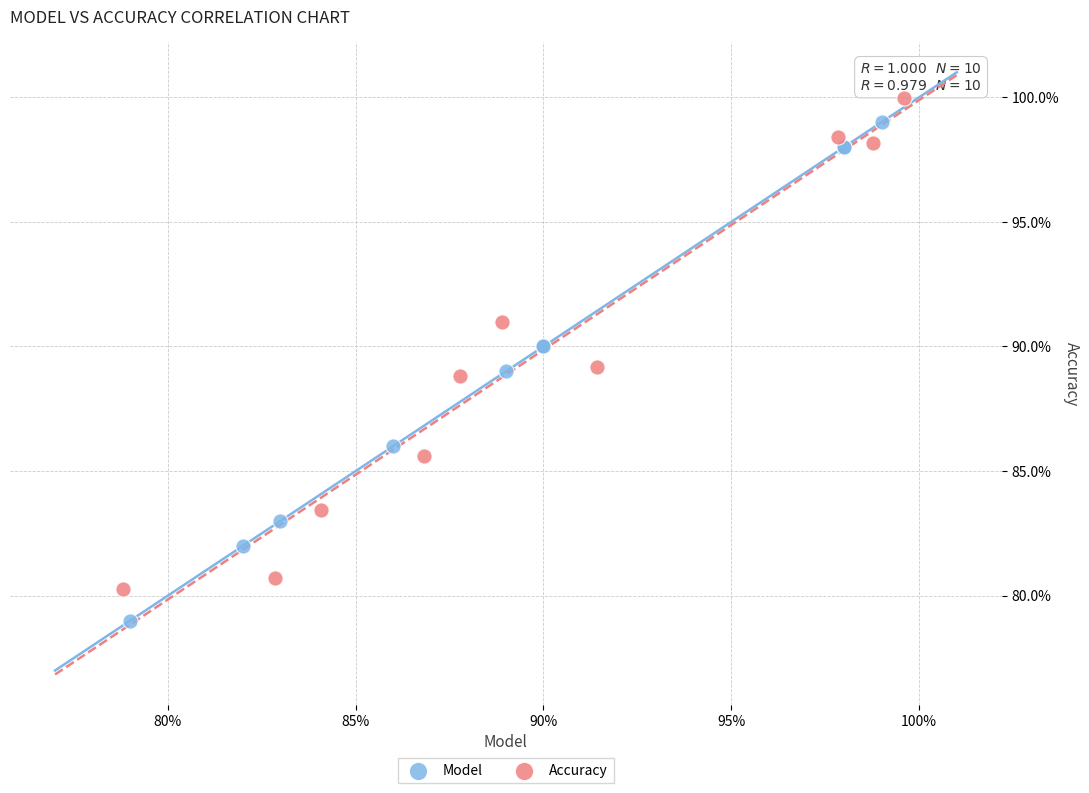

What are all the series names shown in the legend?

Model, Accuracy